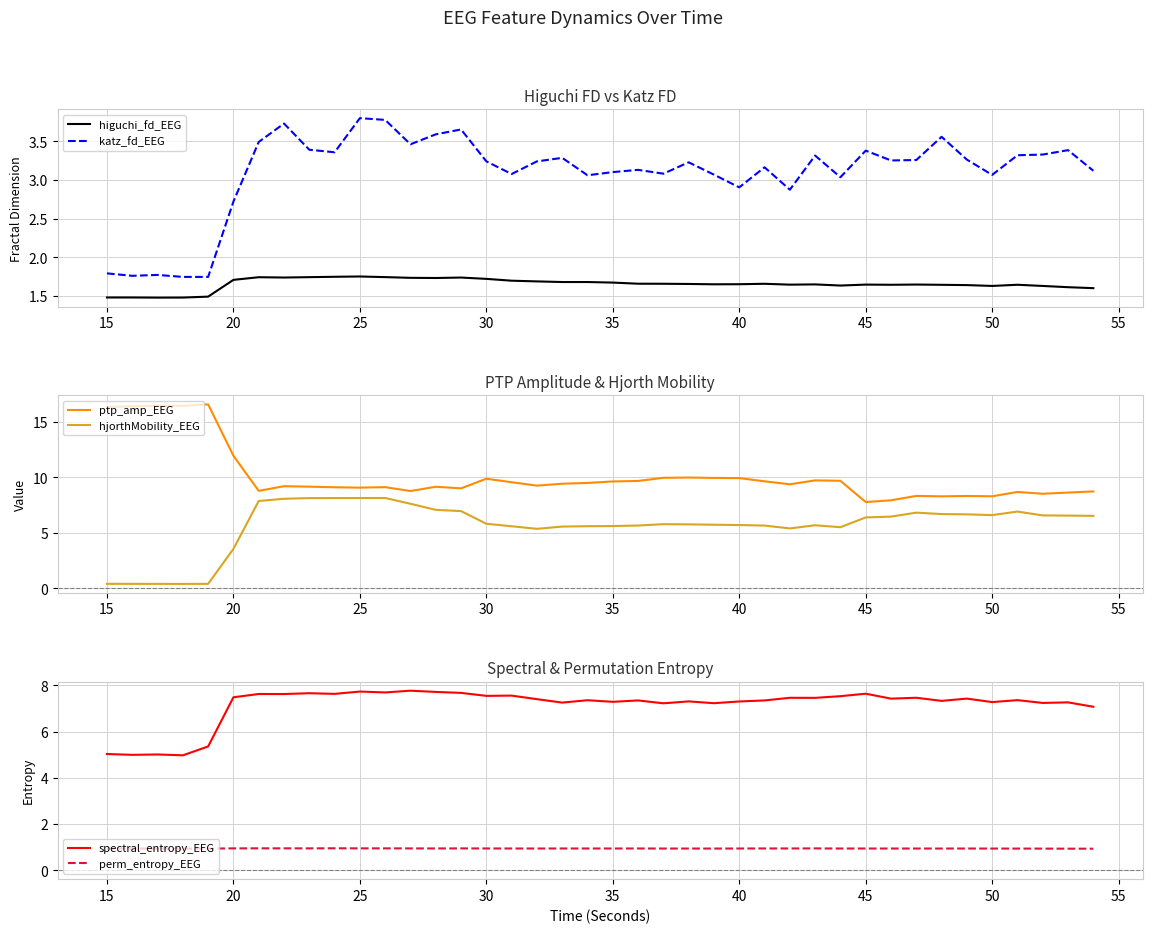

What are all the series names shown in the legend?

higuchi_fd_EEG, katz_fd_EEG, ptp_amp_EEG, hjorthMobility_EEG, spectral_entropy_EEG, perm_entropy_EEG